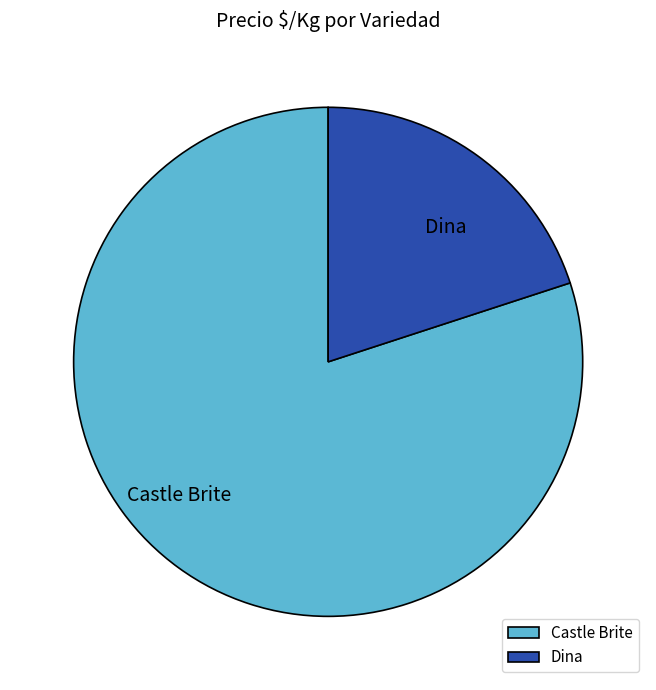

Combined, do Dina and Castle Brite account for over 50%?

Yes